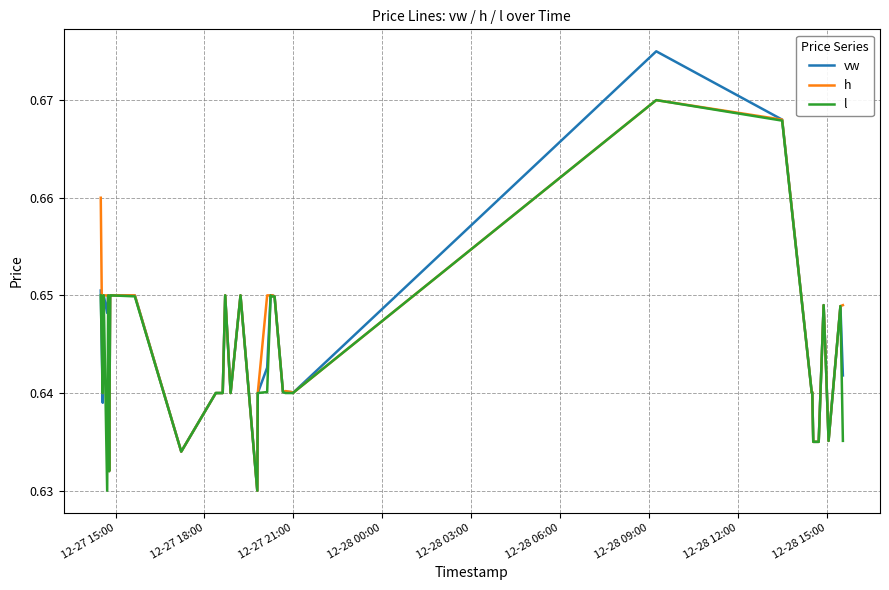

Which series has the largest range (max minus min)?

vw